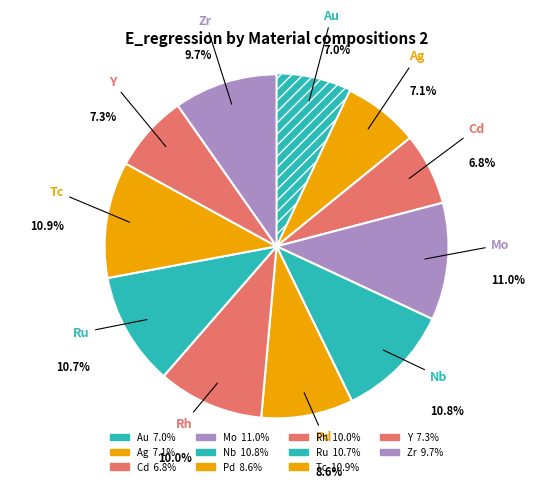

How many segments does this pie chart have?

11